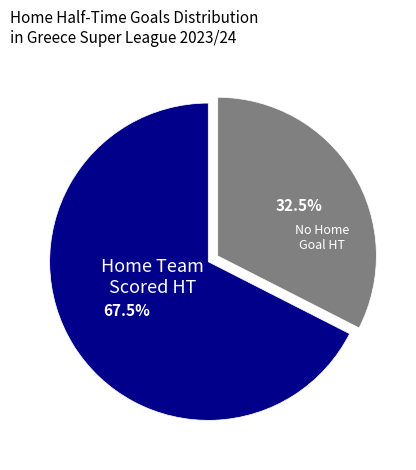

Which category has the smallest portion of the pie?

No Home Goal HT